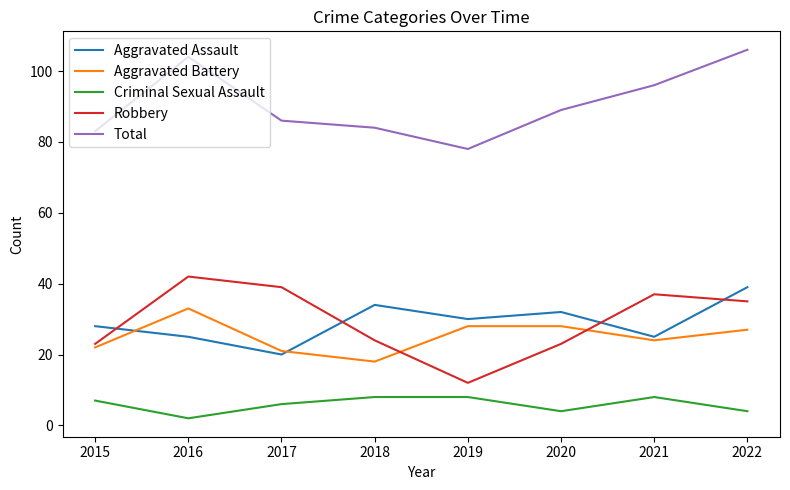

What is the difference between the maximum and minimum values in the Criminal Sexual Assault series?

6